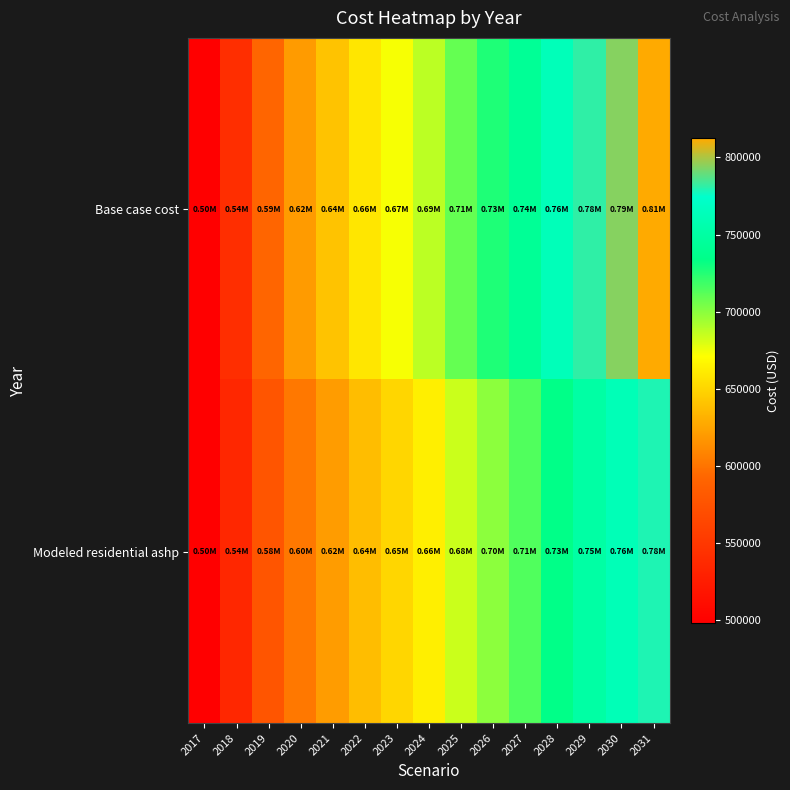

At how many categories does at least one series exceed 547045?

13